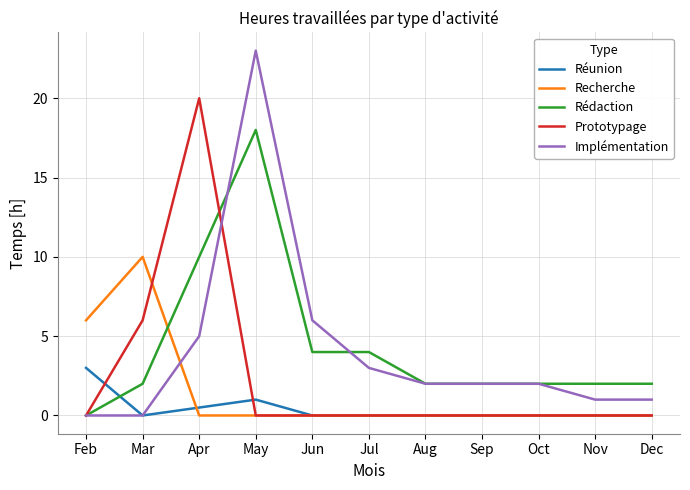

How many intersections are there between Rédaction and Recherche?

1